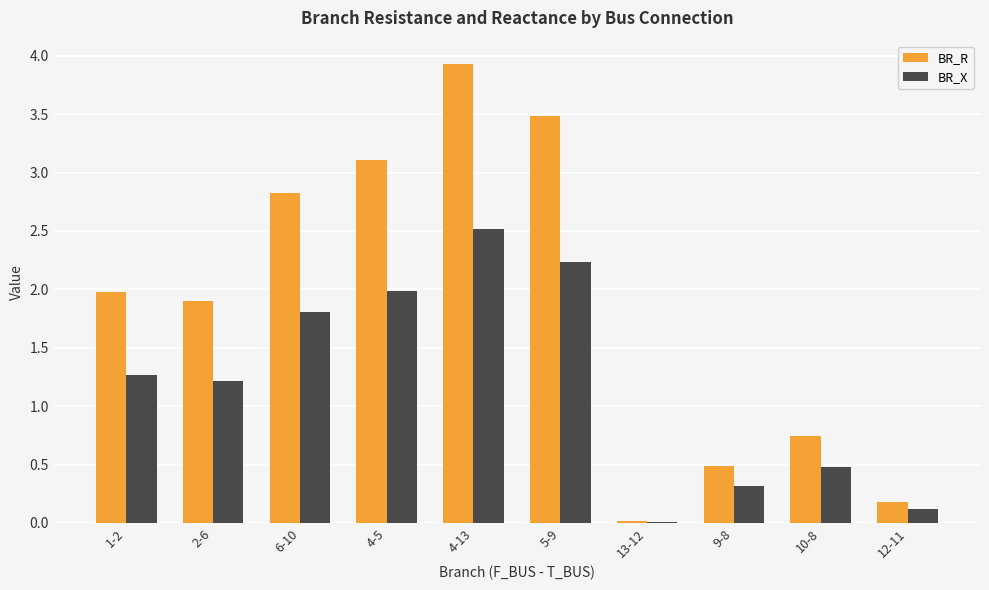

At which category is the sum across all series the highest?

4-13